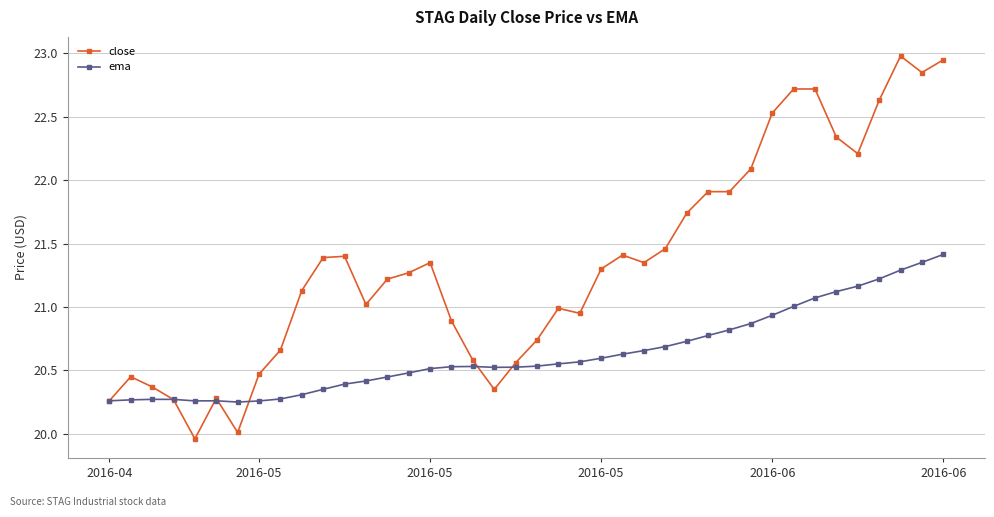

Rank the series by their average value, from highest to lowest.

close, ema